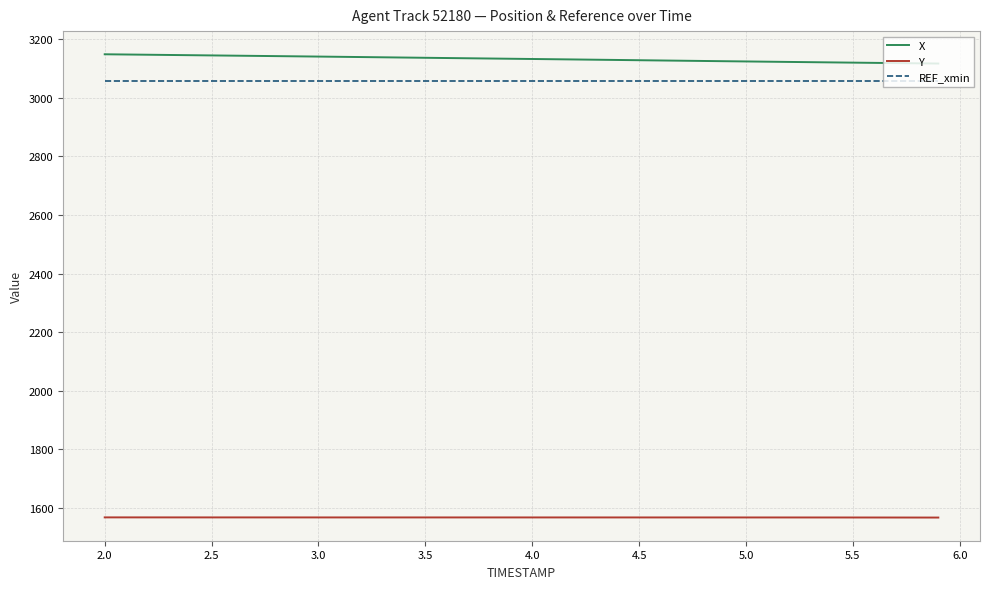

How many categories are shown in the chart?

40